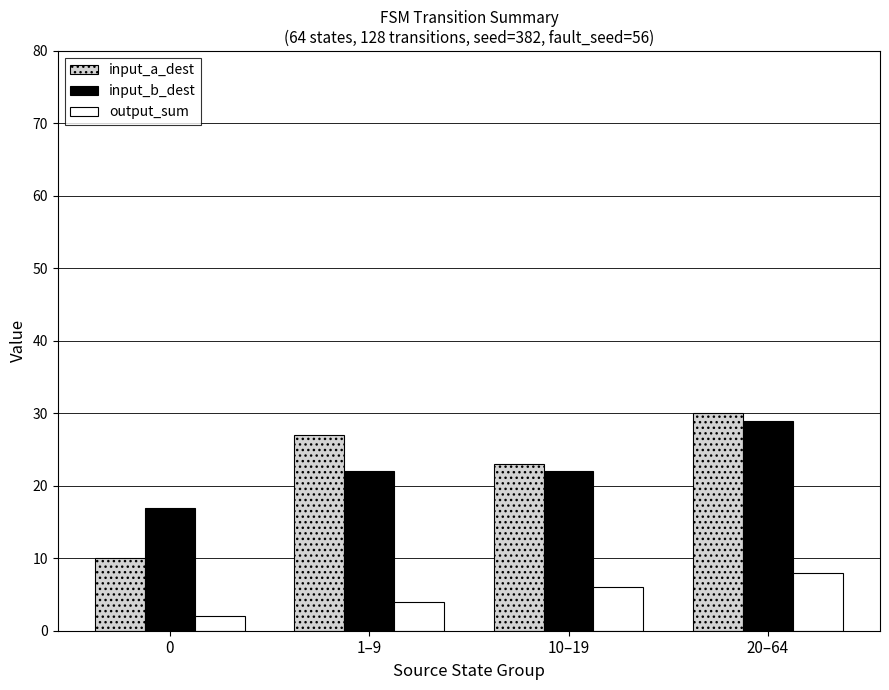

How many bars are there in total?

12